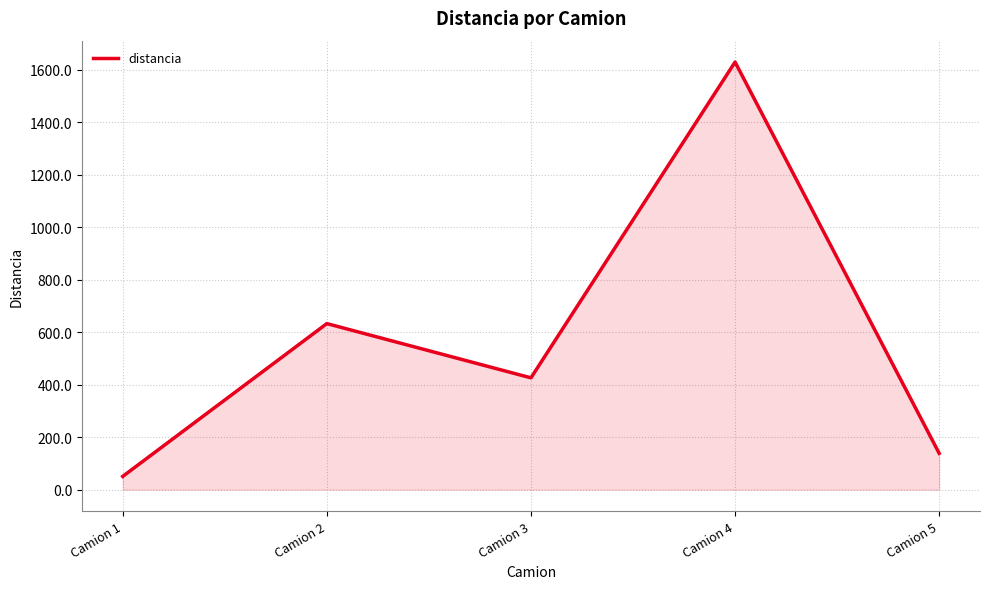

At which category does the chart reach its peak across all series?

Camion 4